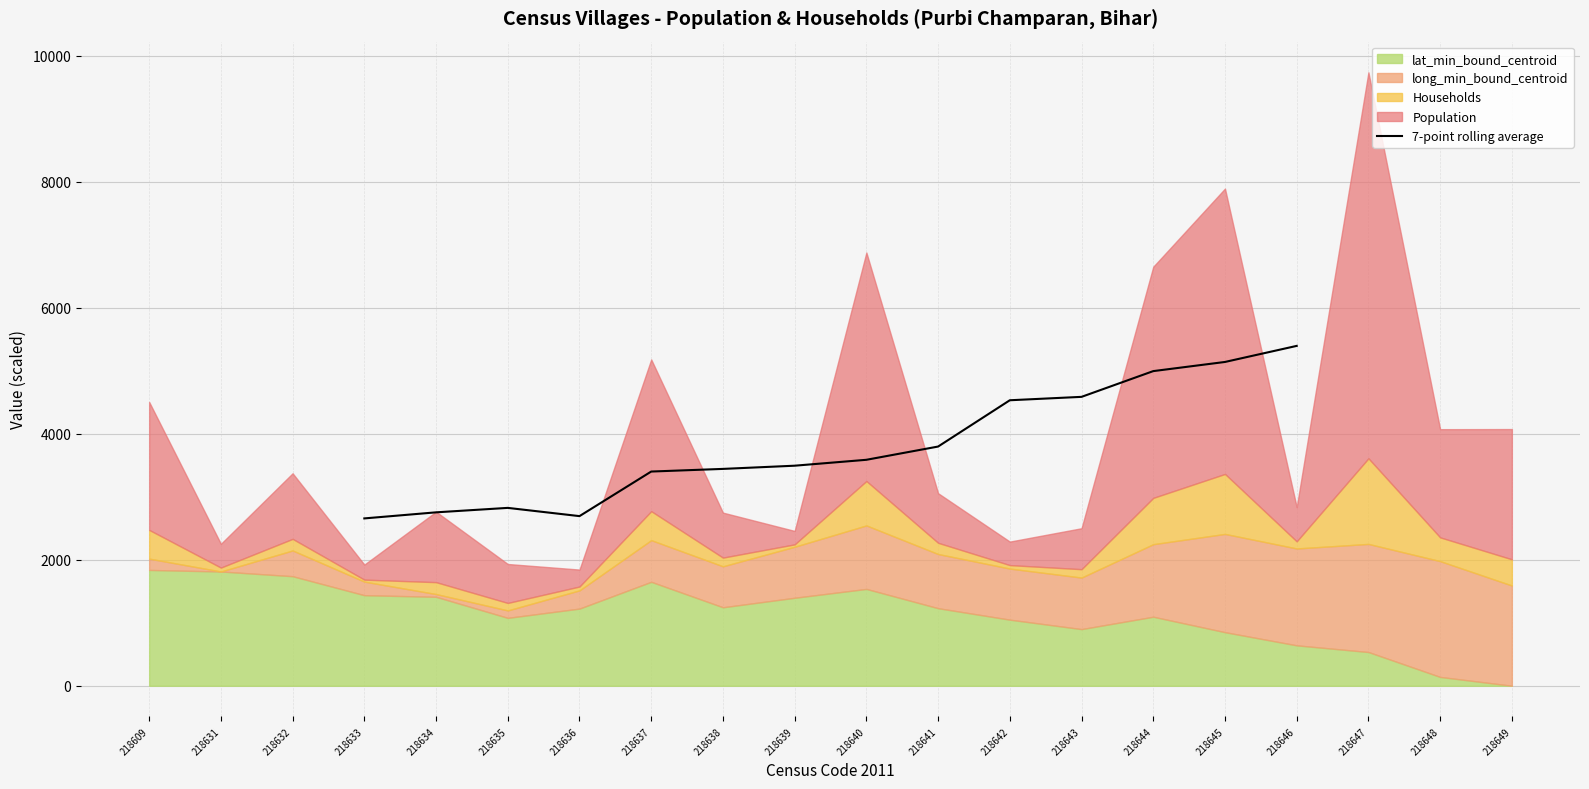

What is the minimum value for 7-point rolling average?

2655.6